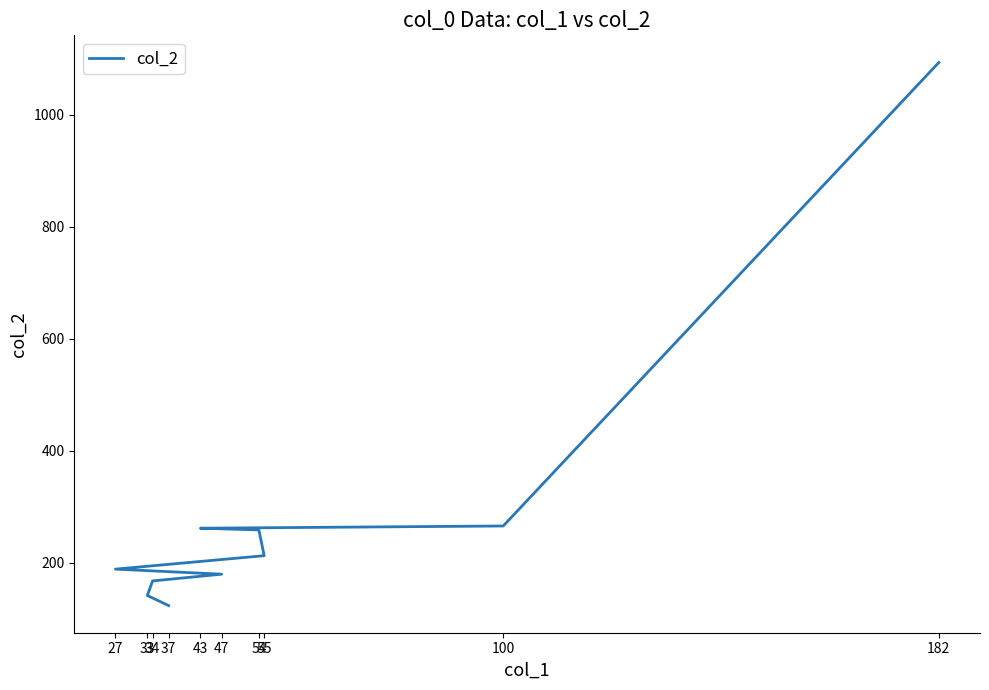

What is the approximate value at 100, to the nearest 100?

300